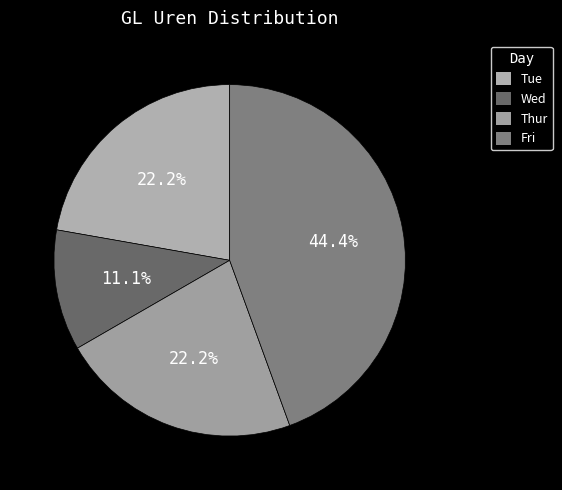

How many slices are in this pie chart?

4